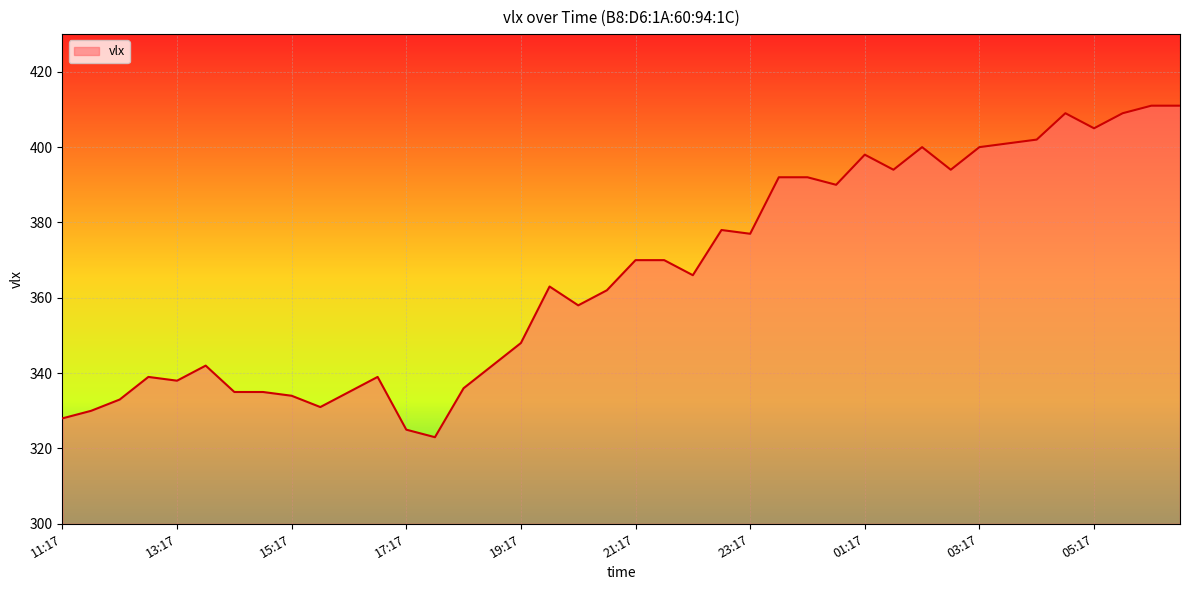

What is the minimum value shown in the chart?

323